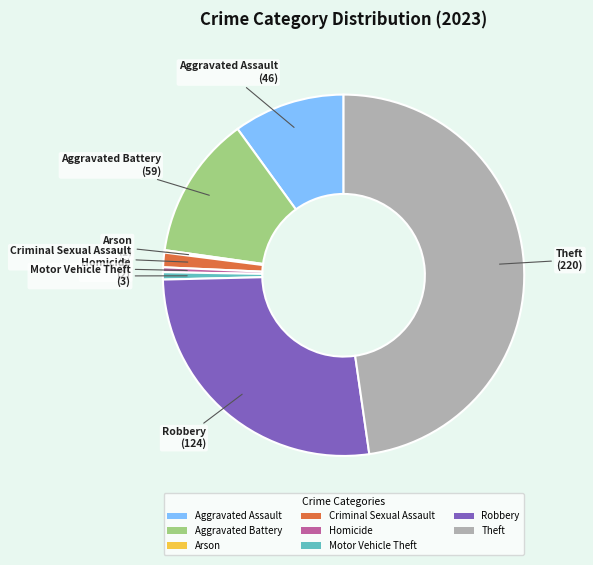

Which category has the biggest portion of the pie?

Theft